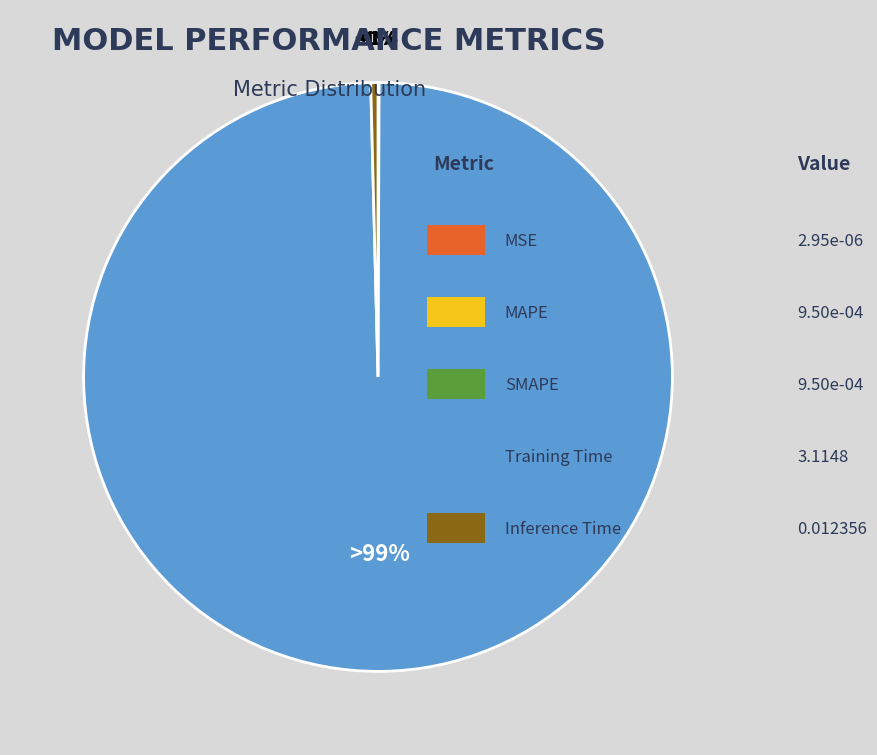

How many segments does this pie chart have?

5